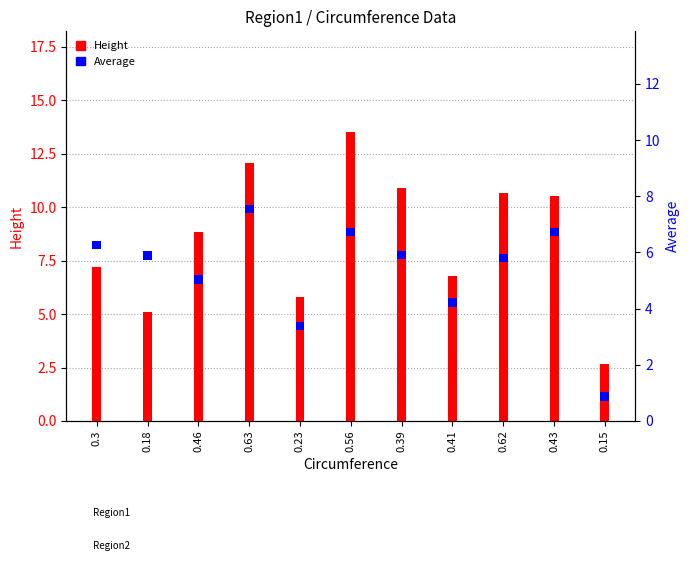

How many categories are shown in the chart?

11